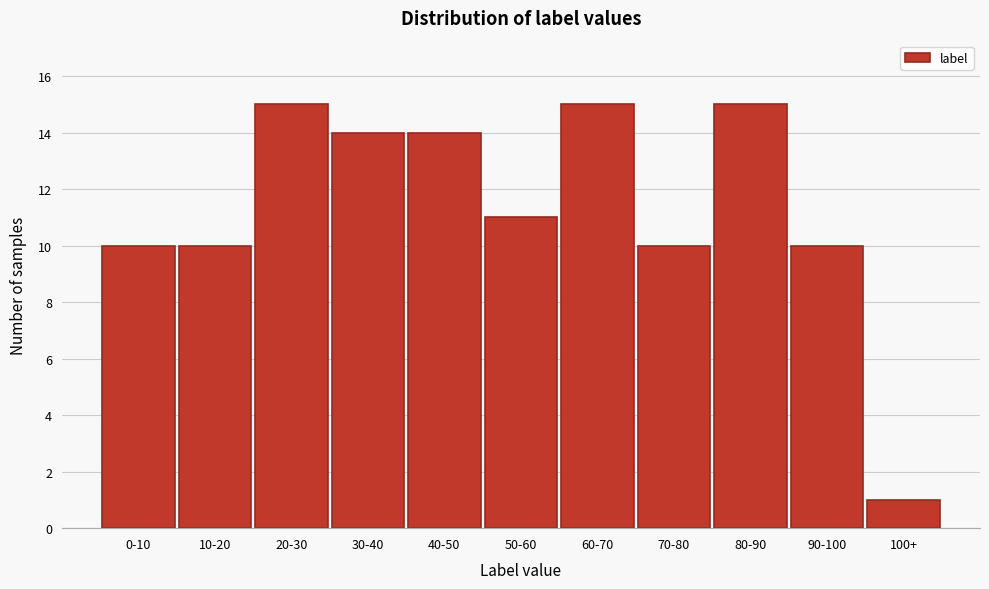

Reading left to right, what are all the values shown in this chart?

0-10=10	10-20=10	20-30=15	30-40=14	40-50=14	50-60=11	60-70=15	70-80=10	80-90=15	90-100=10	100+=1